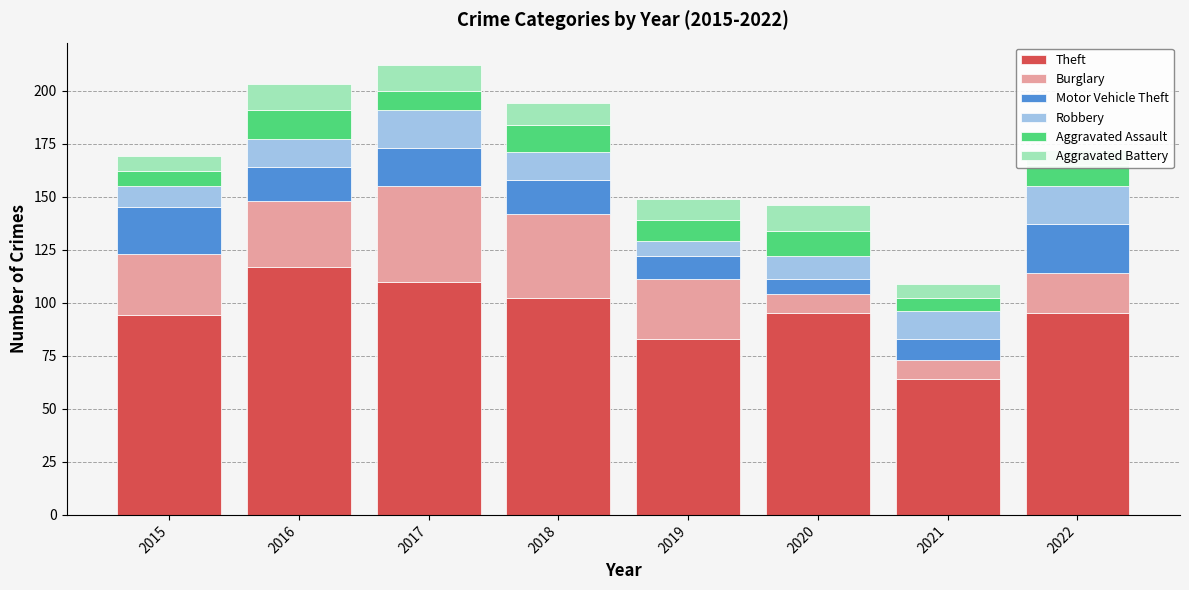

True or false: Aggravated Assault has a value of 2 at 2015.

False